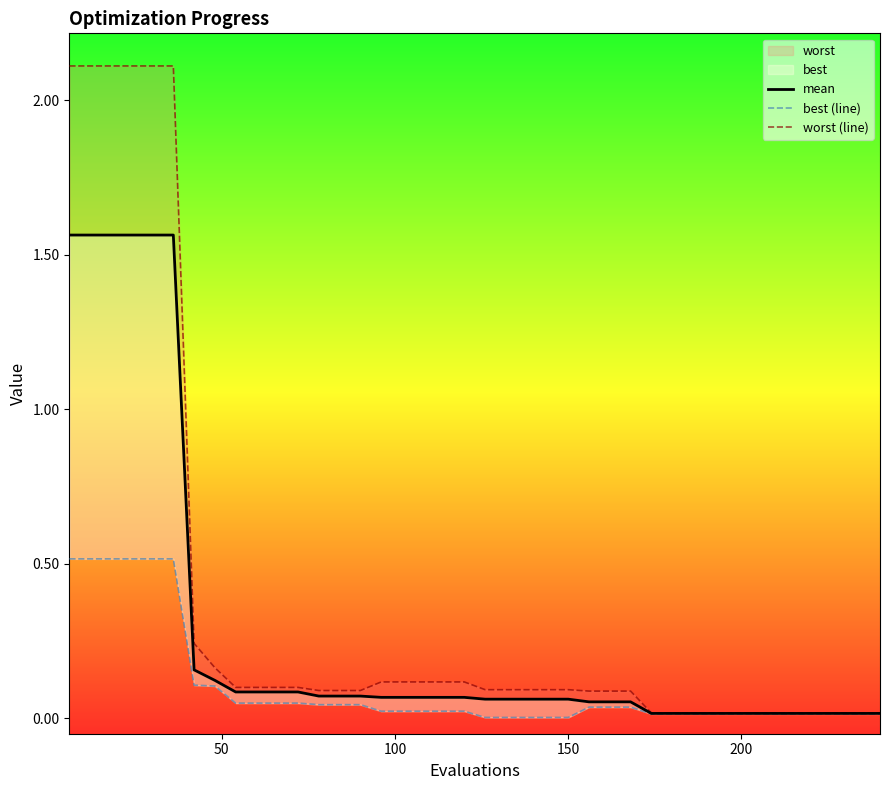

What is the greatest value displayed?

2.1